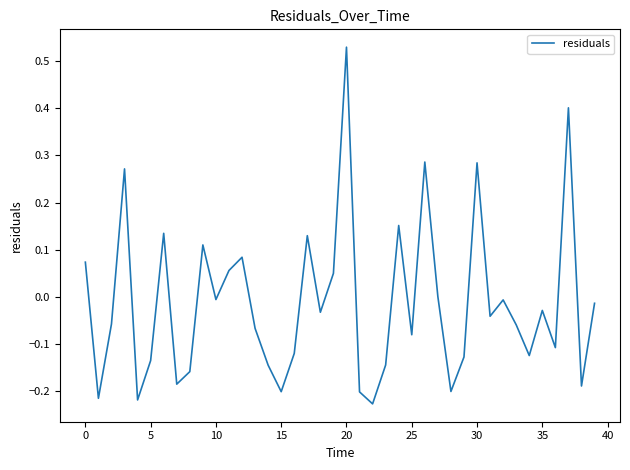

What is the difference between the maximum and minimum values?

0.8